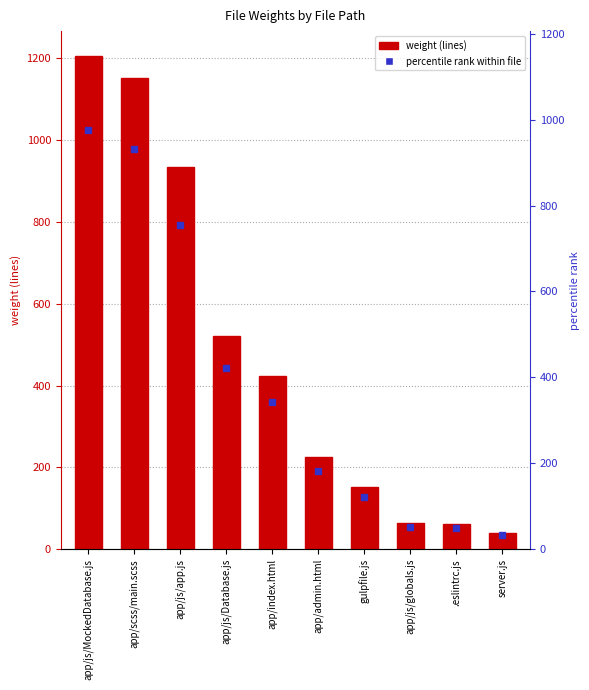

Reading left to right, extract all data points from this chart.

1206	1152	933	521	423	226	151	64	62	41